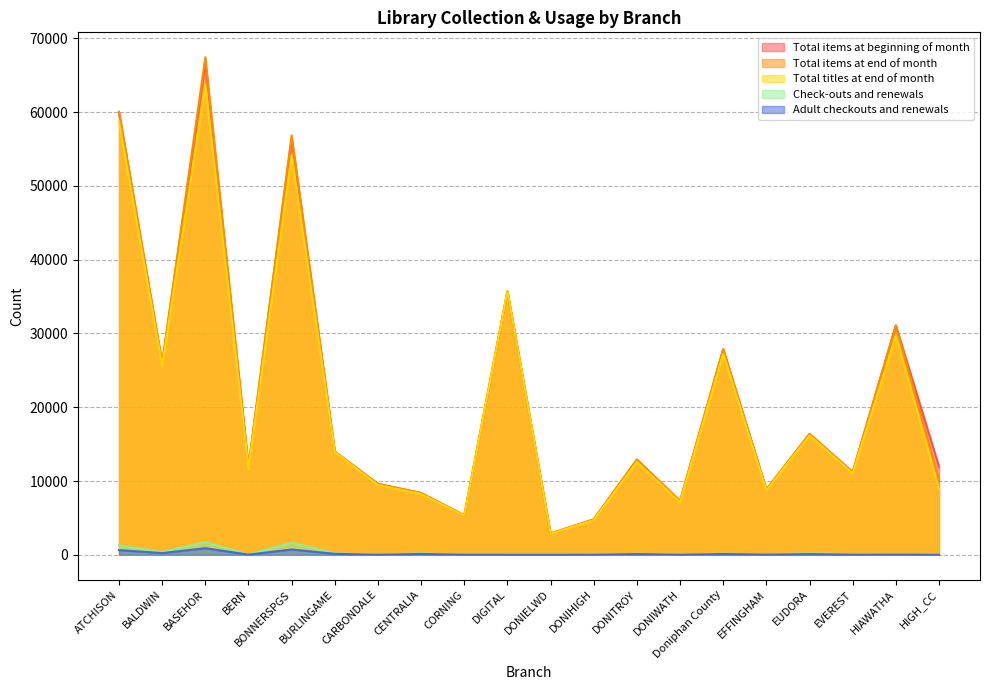

Reading left to right, what are all the values shown in this chart?

Total items at beginning of month: ATCHISON=59897	BALDWIN=25907	BASEHOR=66763	BERN=11926	BONNERSPGS=56459	BURLINGAME=13970	CARBONDALE=9611	CENTRALIA=8375	CORNING=5308	DIGITAL=35730	DONIELWD=2891	DONIHIGH=4791	DONITROY=12889	DONIWATH=7285	Doniphan County=27856	EFFINGHAM=8833	EUDORA=16340	EVEREST=11226	HIAWATHA=31097	HIGH_CC=11954
Total items at end of month: ATCHISON=60077	BALDWIN=26078	BASEHOR=67457	BERN=11925	BONNERSPGS=56869	BURLINGAME=14010	CARBONDALE=9606	CENTRALIA=8369	CORNING=5389	DIGITAL=35730	DONIELWD=2884	DONIHIGH=4806	DONITROY=12920	DONIWATH=7288	Doniphan County=27898	EFFINGHAM=8855	EUDORA=16425	EVEREST=11176	HIAWATHA=31060	HIGH_CC=10197
Total titles at end of month: ATCHISON=58723	BALDWIN=25594	BASEHOR=63777	BERN=11647	BONNERSPGS=54194	BURLINGAME=13920	CARBONDALE=9450	CENTRALIA=8238	CORNING=5309	DIGITAL=35730	DONIELWD=2845	DONIHIGH=4700	DONITROY=12596	DONIWATH=7112	Doniphan County=27253	EFFINGHAM=8711	EUDORA=16177	EVEREST=11047	HIAWATHA=29742	HIGH_CC=8854
Check-outs and renewals: ATCHISON=1291	BALDWIN=359	BASEHOR=1725	BERN=28	BONNERSPGS=1627	BURLINGAME=198	CARBONDALE=3	CENTRALIA=189	CORNING=11	DIGITAL=0	DONIELWD=0	DONIHIGH=2	DONITROY=131	DONIWATH=9	Doniphan County=142	EFFINGHAM=70	EUDORA=175	EVEREST=82	HIAWATHA=19	HIGH_CC=6
Adult checkouts and renewals: ATCHISON=632	BALDWIN=226	BASEHOR=888	BERN=22	BONNERSPGS=714	BURLINGAME=128	CARBONDALE=2	CENTRALIA=111	CORNING=7	DIGITAL=0	DONIELWD=0	DONIHIGH=1	DONITROY=98	DONIWATH=4	Doniphan County=103	EFFINGHAM=24	EUDORA=90	EVEREST=17	HIAWATHA=19	HIGH_CC=6